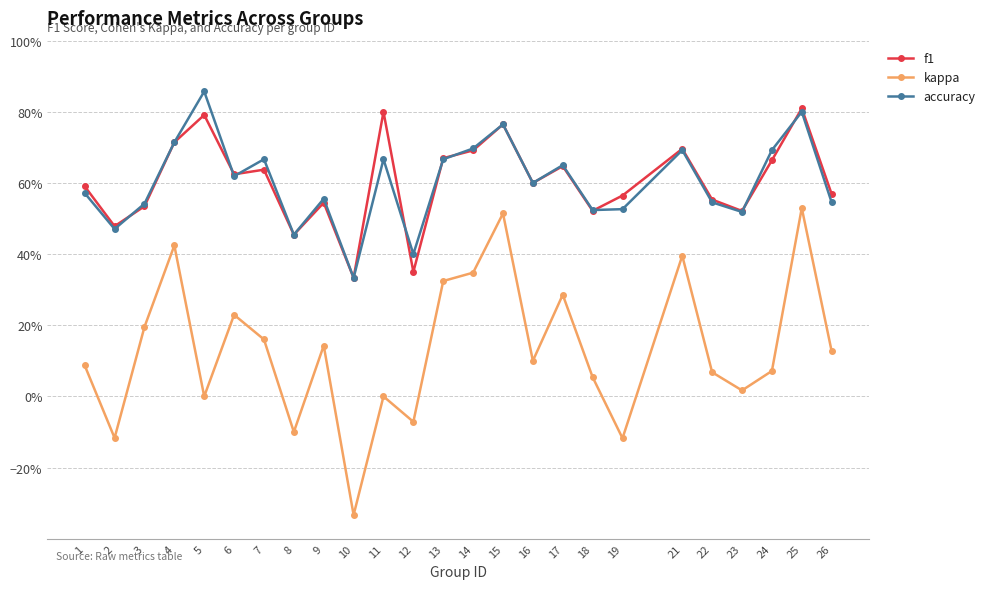

How many f1 values are between 0 and 1?

25